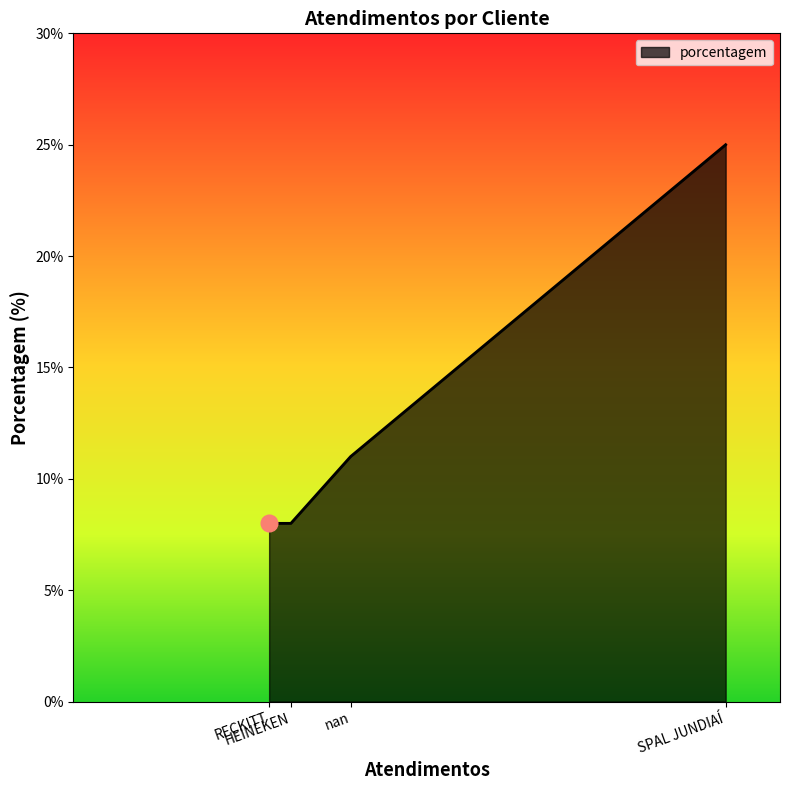

What is the maximum value shown in the chart?

25